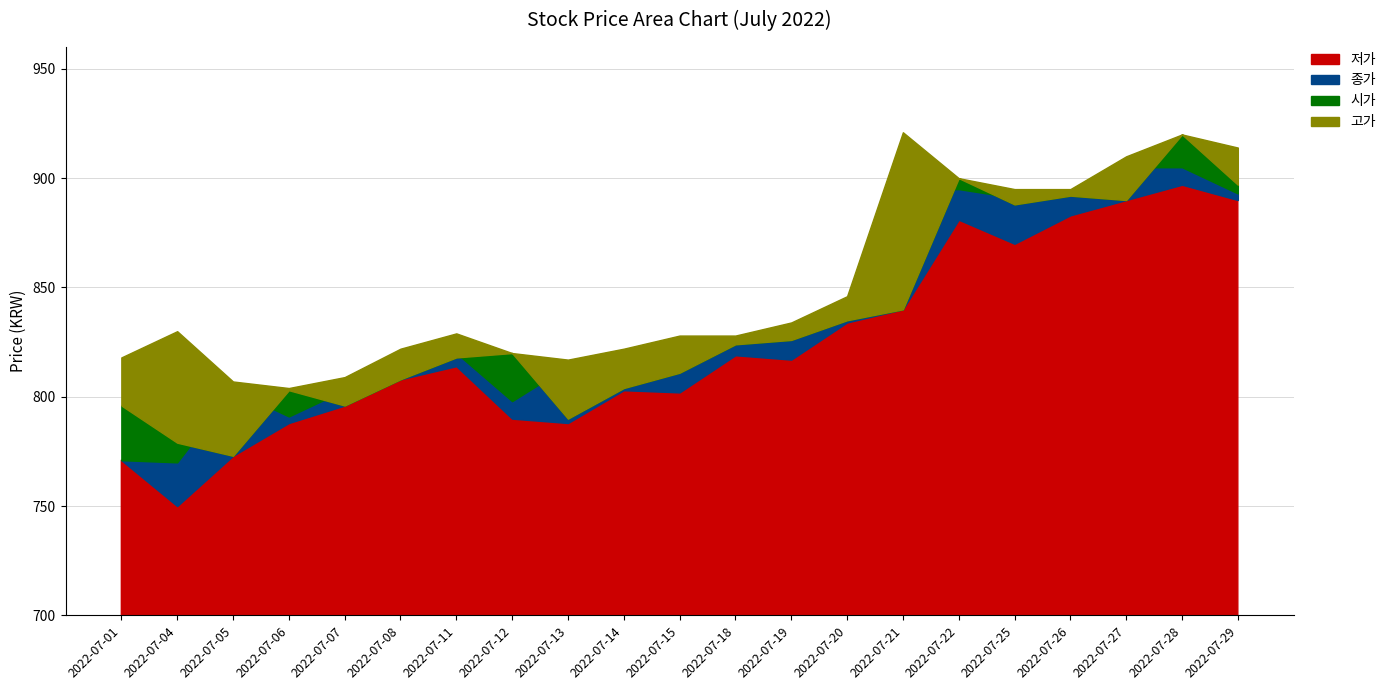

At which category is the sum across all series the highest?

2022-07-28